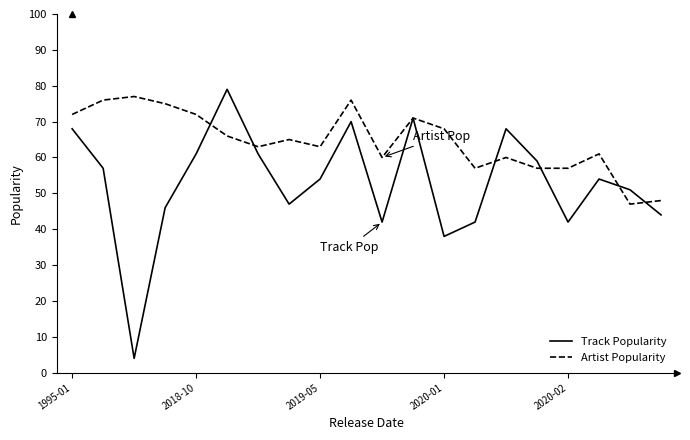

Which series has the largest total across all categories?

Artist Popularity